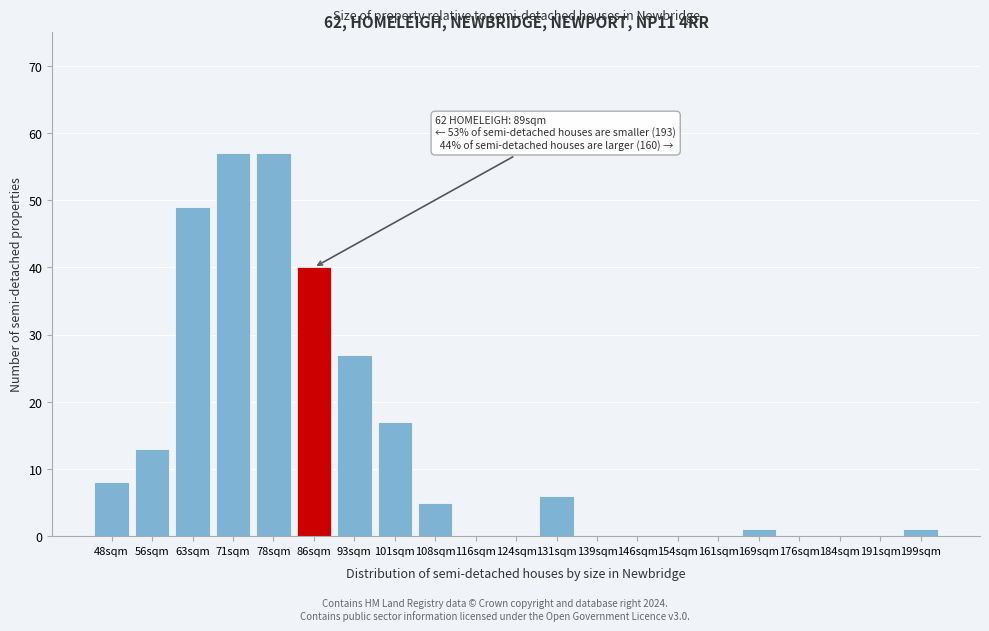

Reading right to left, transcribe all the data shown in this chart.

199sqm=1	191sqm=0	184sqm=0	176sqm=0	169sqm=1	161sqm=0	154sqm=0	146sqm=0	139sqm=0	131sqm=6	124sqm=0	116sqm=0	108sqm=5	101sqm=17	93sqm=27	86sqm=40	78sqm=57	71sqm=57	63sqm=49	56sqm=13	48sqm=8